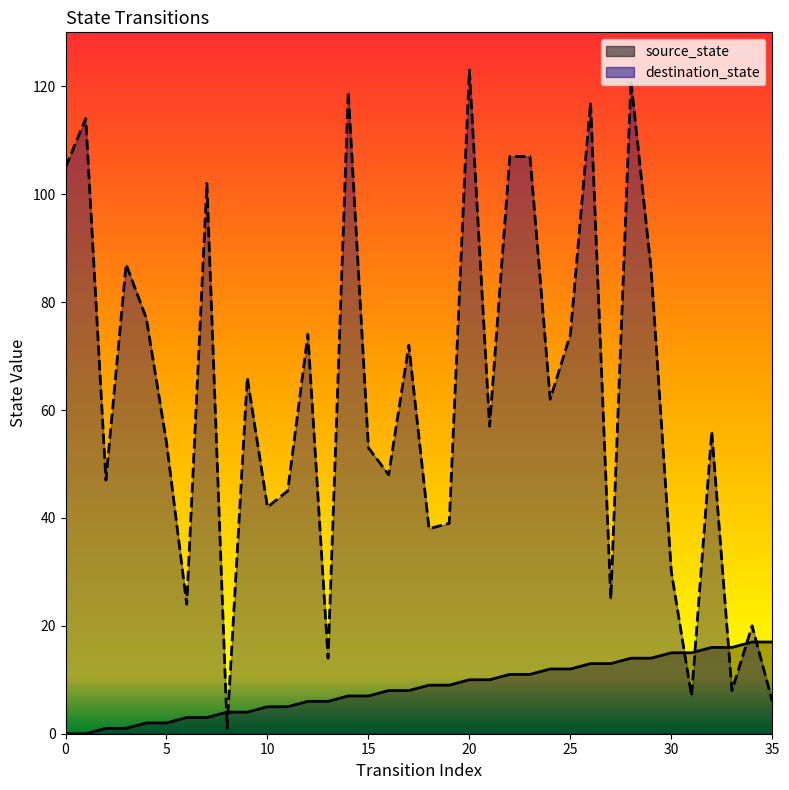

At how many categories does at least one series exceed 58?

17